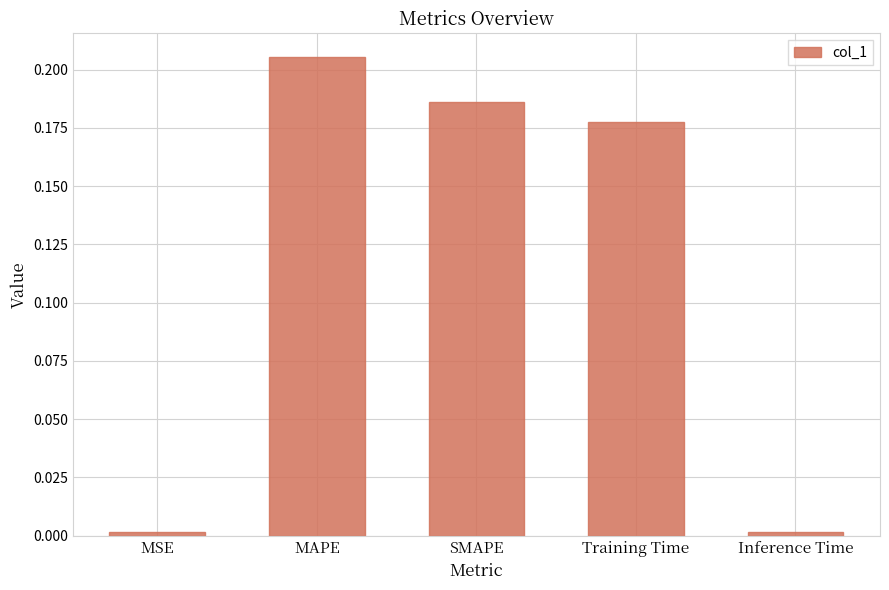

The value at MAPE is 0.1. True or false?

False